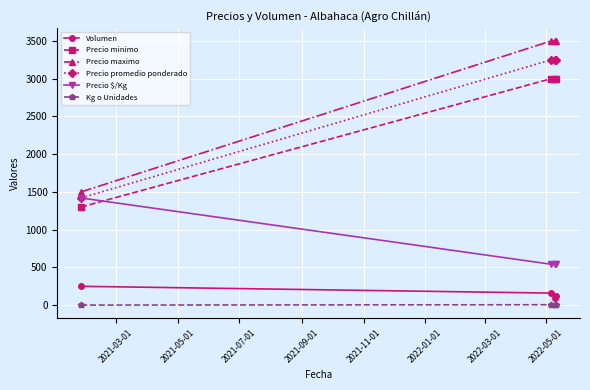

List the series in order of their peak value, highest first.

Precio maximo, Precio promedio ponderado, Precio minimo, Precio $/Kg, Volumen, Kg o Unidades